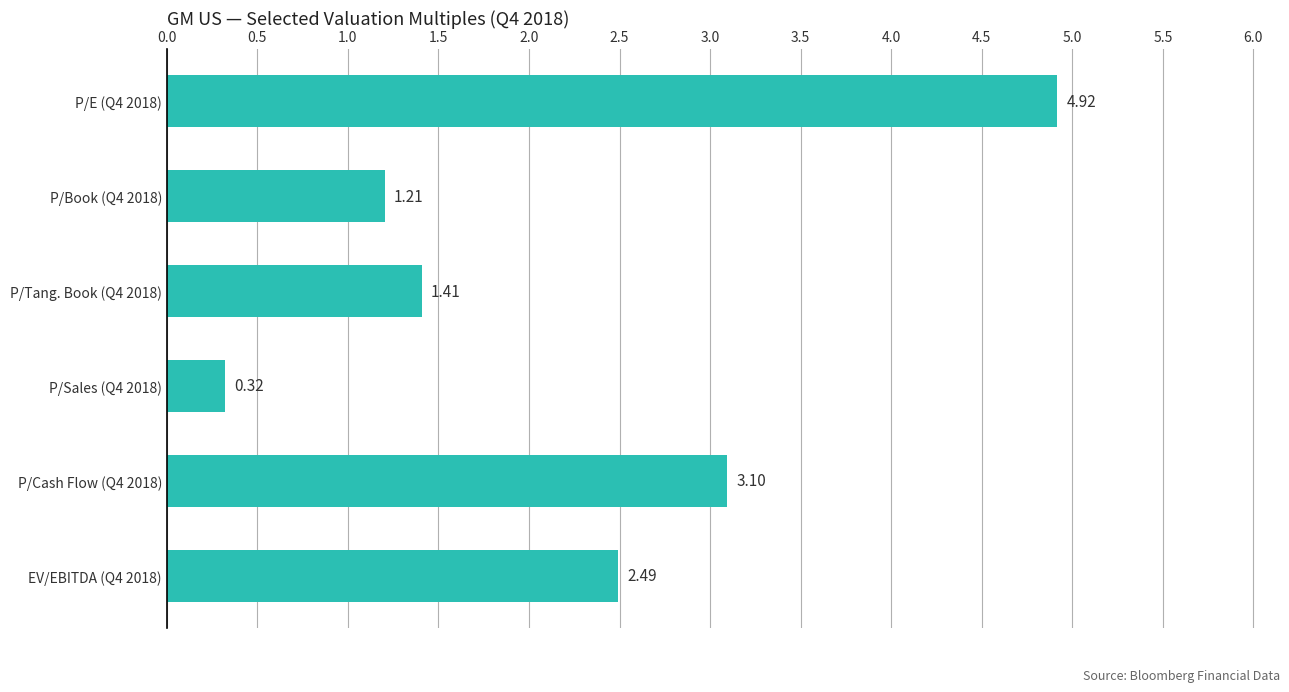

Rank the categories by value from lowest to highest.

P/Sales (Q4 2018), P/Book (Q4 2018), P/Tang. Book (Q4 2018), EV/EBITDA (Q4 2018), P/Cash Flow (Q4 2018), P/E (Q4 2018)